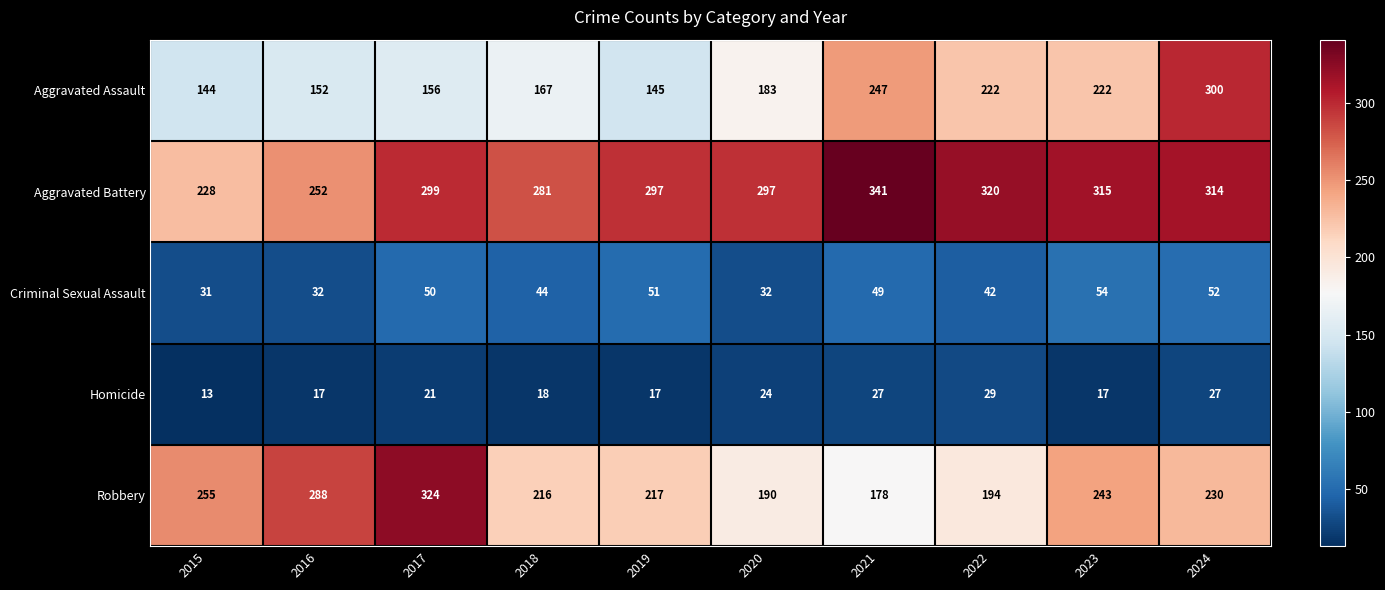

At how many categories does at least one series exceed 214?

10